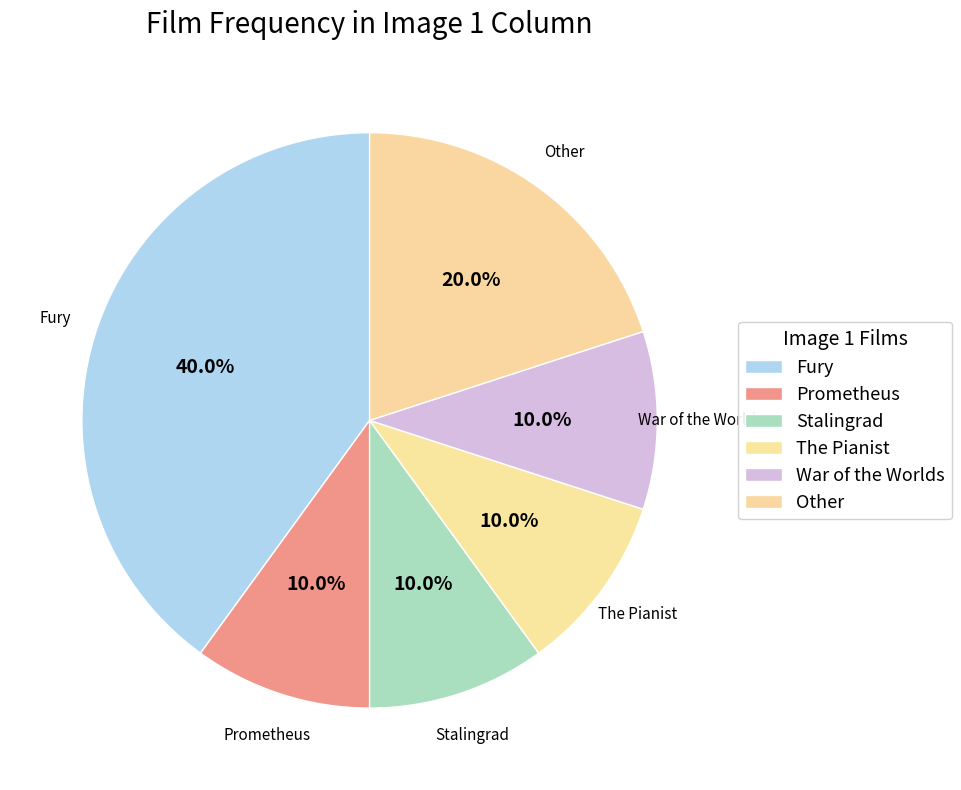

Does Stalingrad account for over 50% of the chart?

No